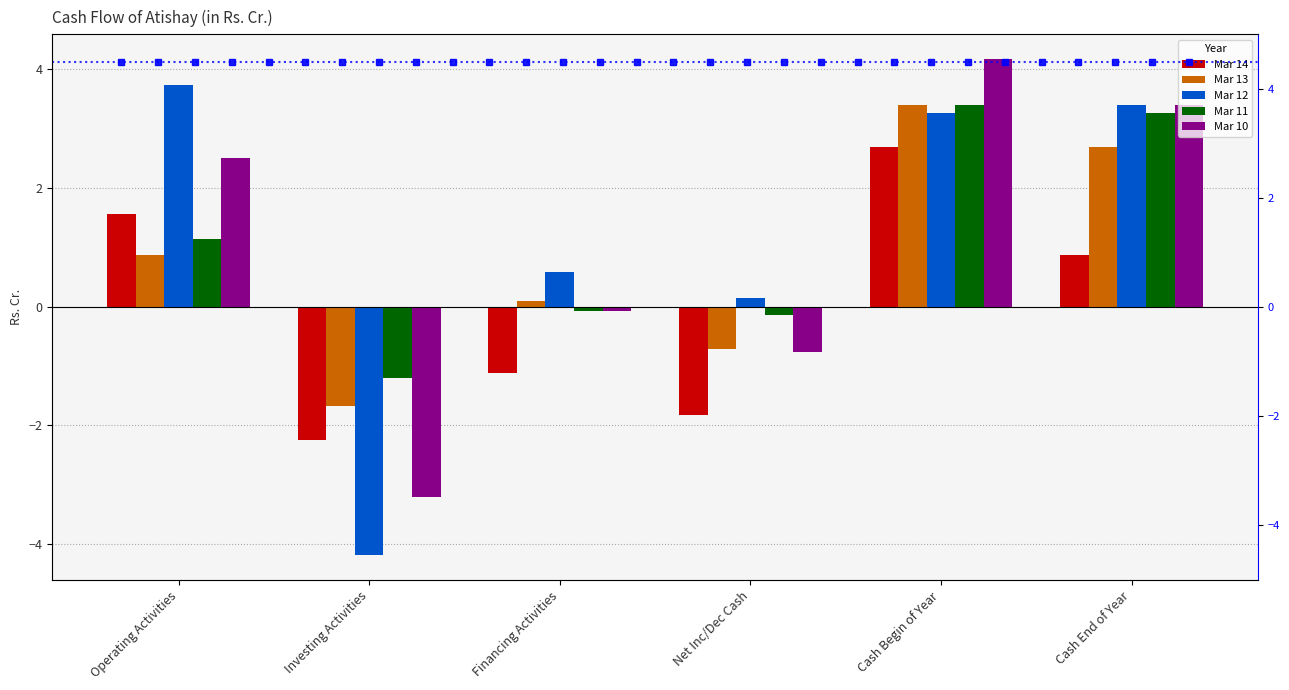

What value does the Mar 11 series have at Cash End of Year?

3.3